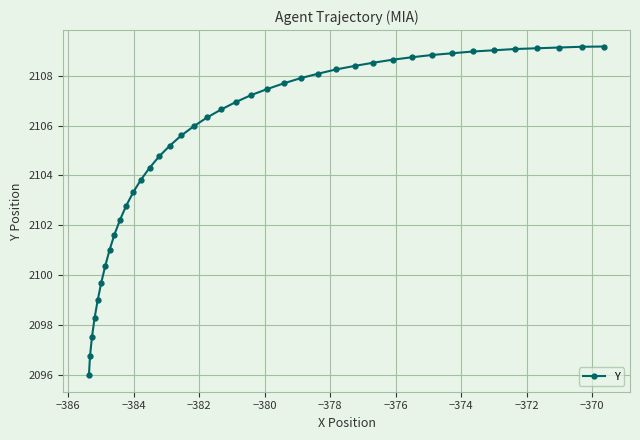

What is the value of the 32nd point from the left?

2108.8